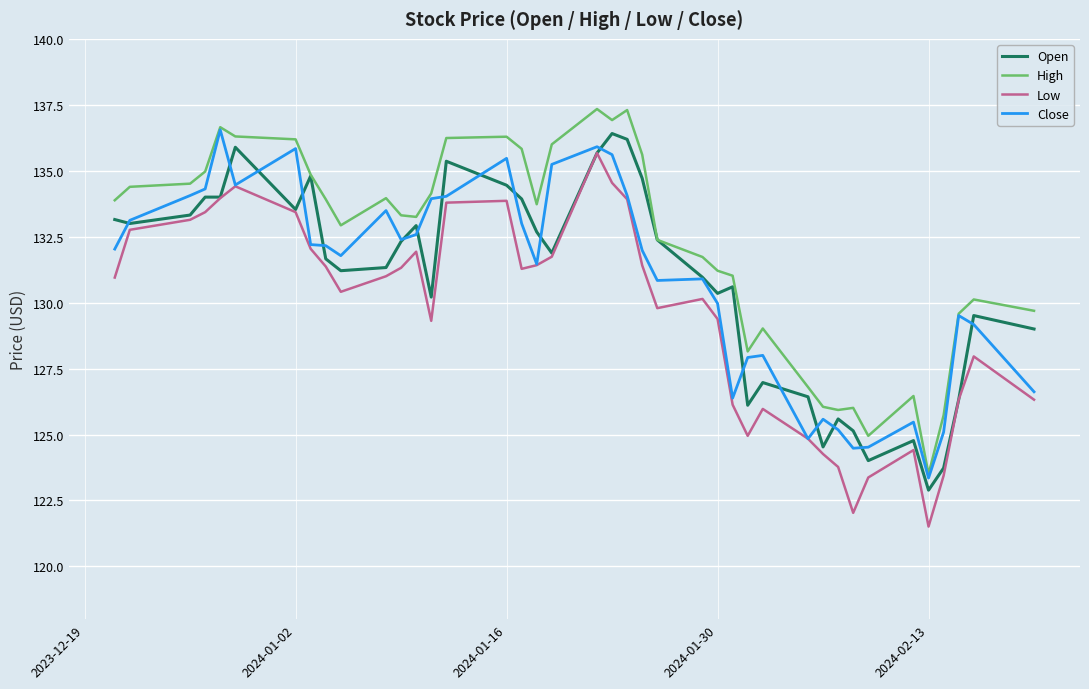

Which series has the largest range (max minus min)?

Low